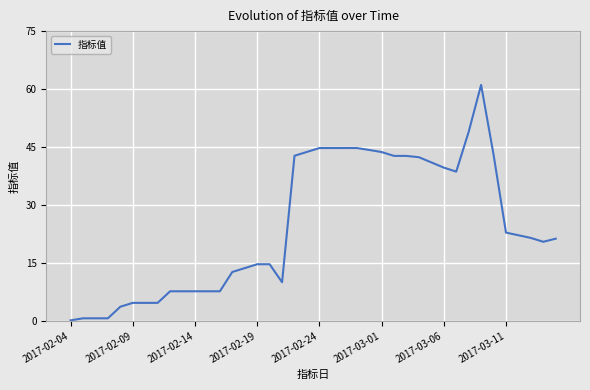

Does the chart have visible grid lines?

Yes